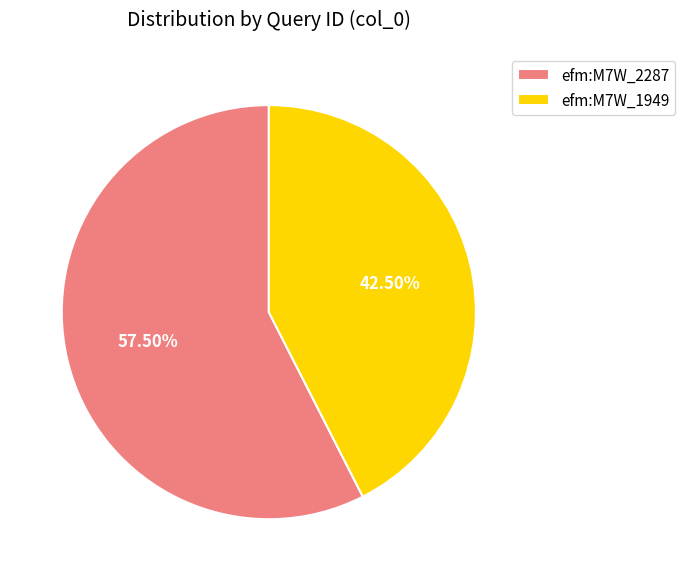

Is the sum of efm:M7W_2287 and efm:M7W_1949 greater than half?

Yes